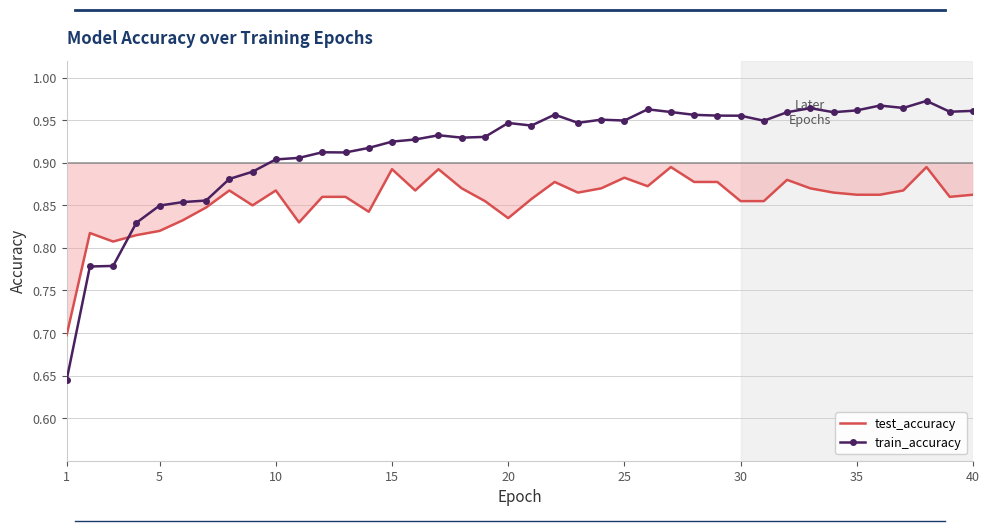

Rank the series by their maximum value, from highest to lowest.

train_accuracy, test_accuracy